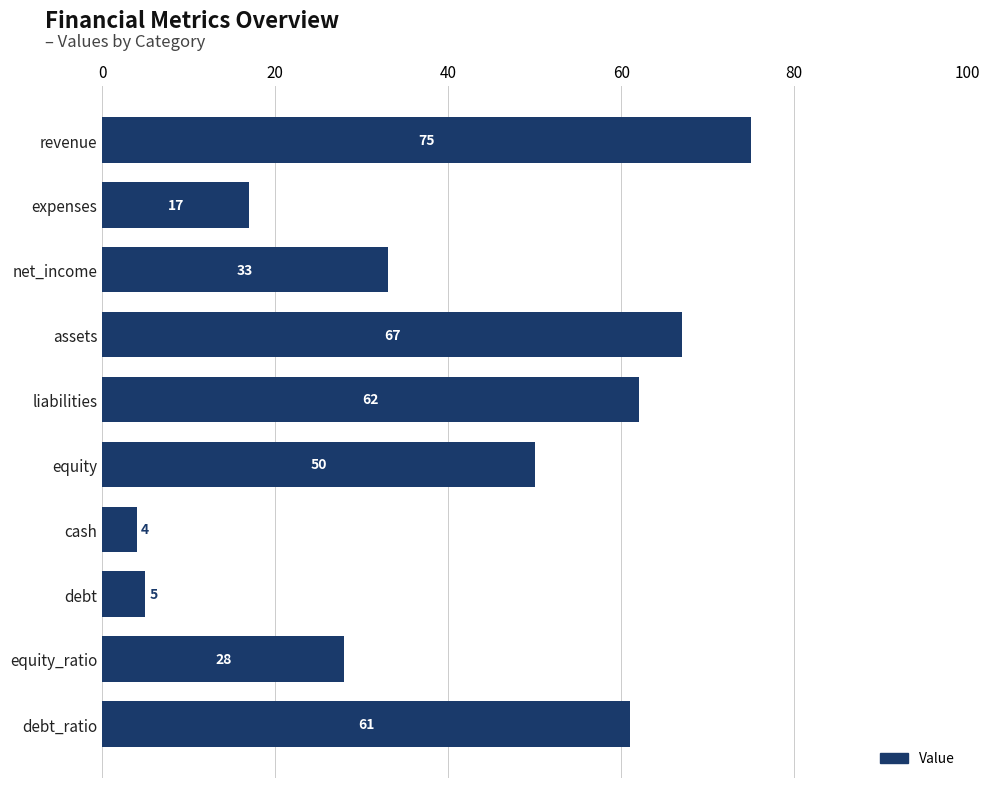

What is the average value?

40